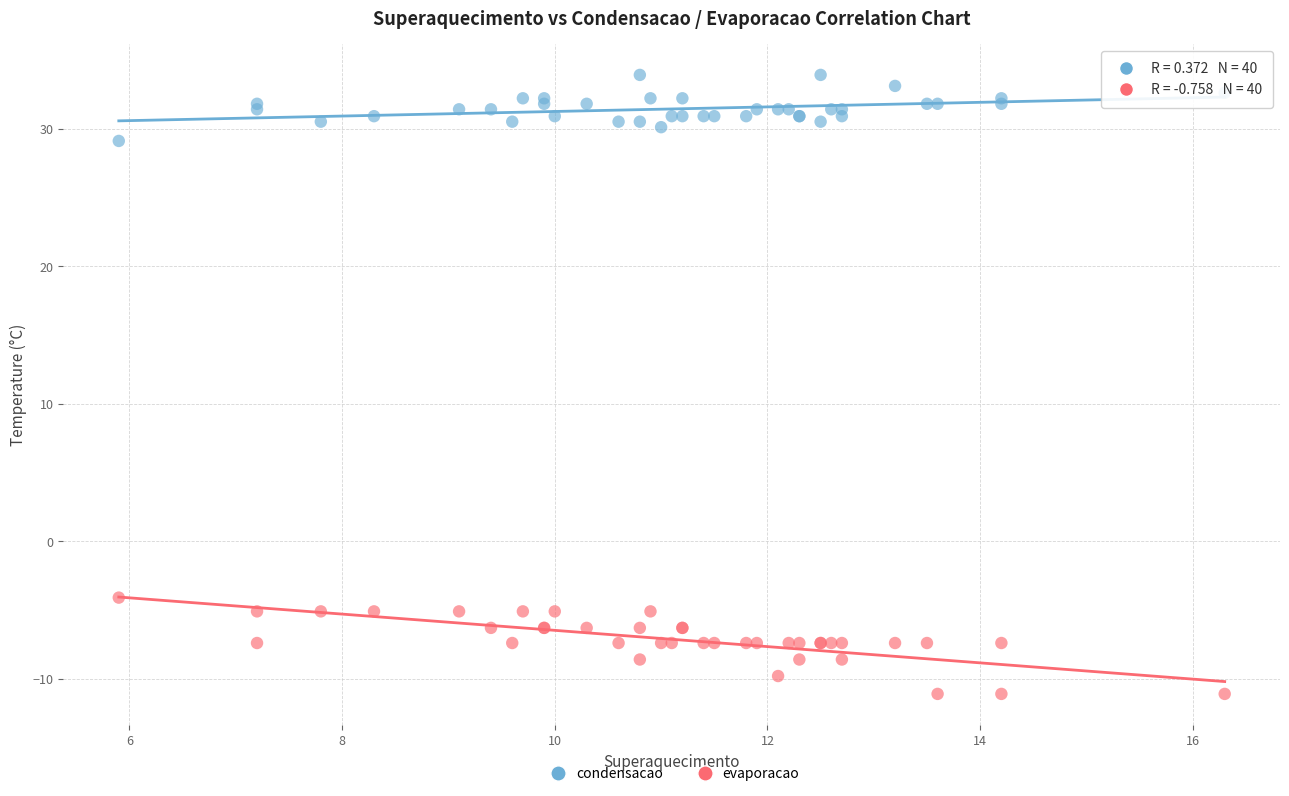

What are all the series names shown in the legend?

condensacao, evaporacao